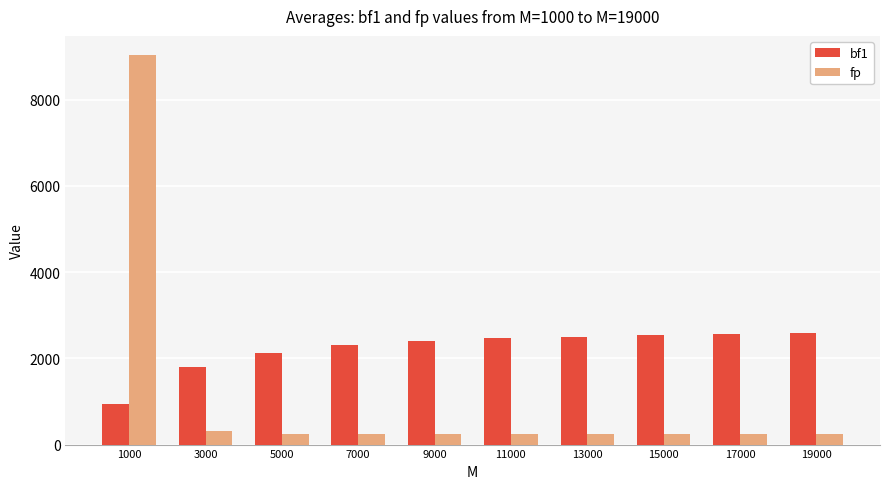

What is the value of the fp bar at the 9th from the left?

241.0